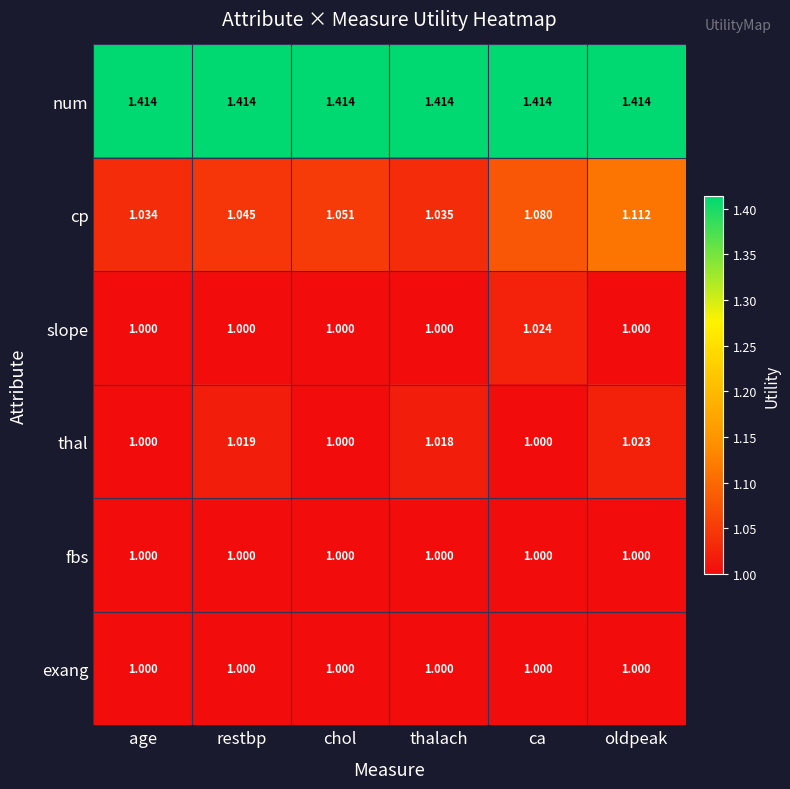

At which label is cp closest to 1?

age